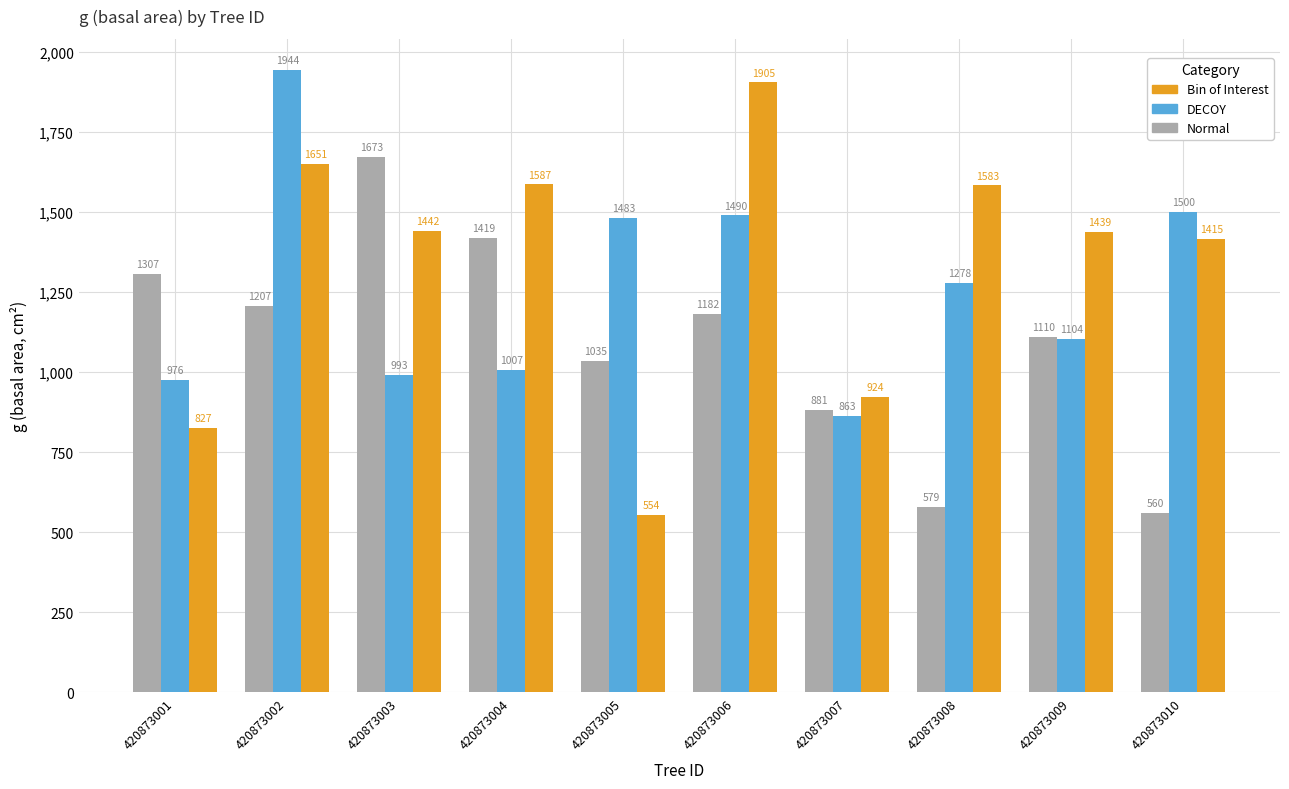

What is the spread (max minus min) of values at 420873003?

680.2